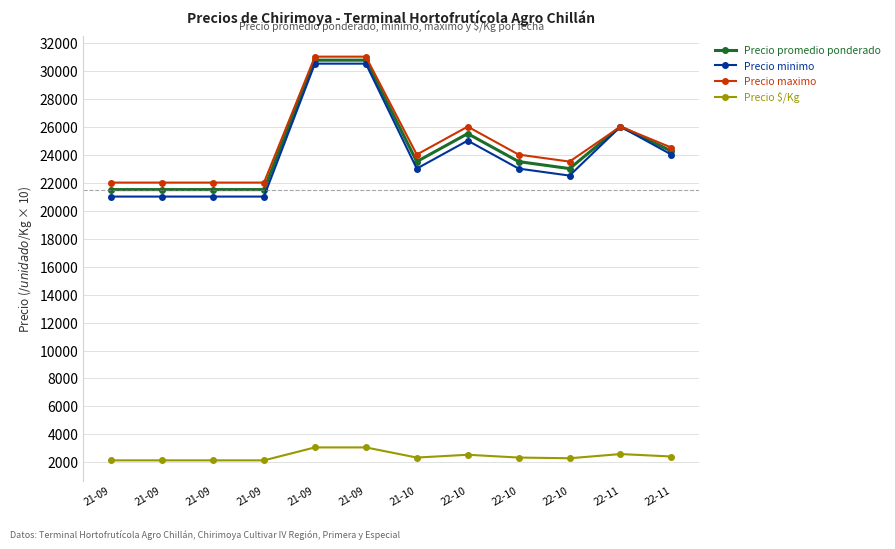

The value of Precio $/Kg at 22-11 is 4406. True or false?

False